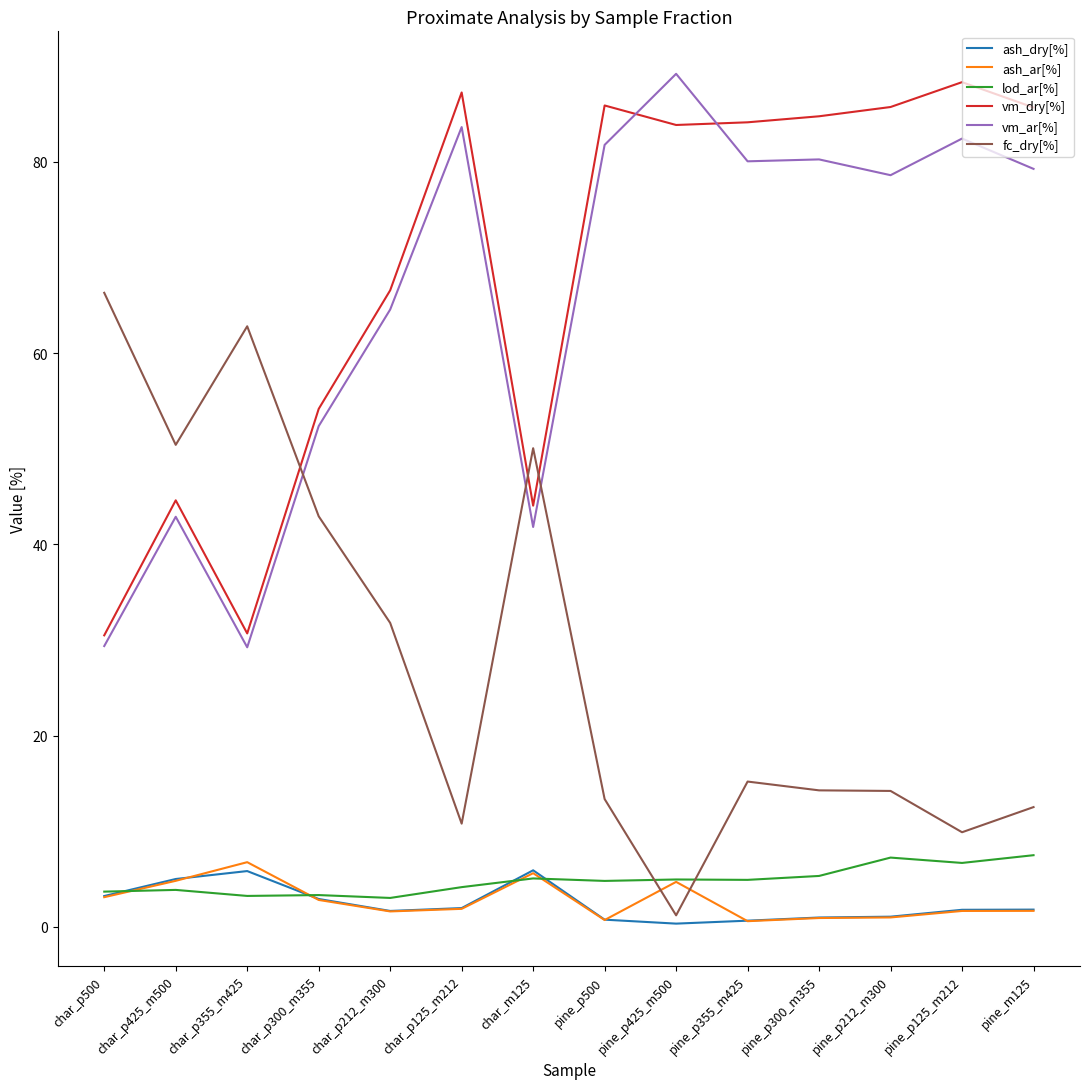

True or false: vm_dry[%] has more than 0 points higher than both neighbors.

True